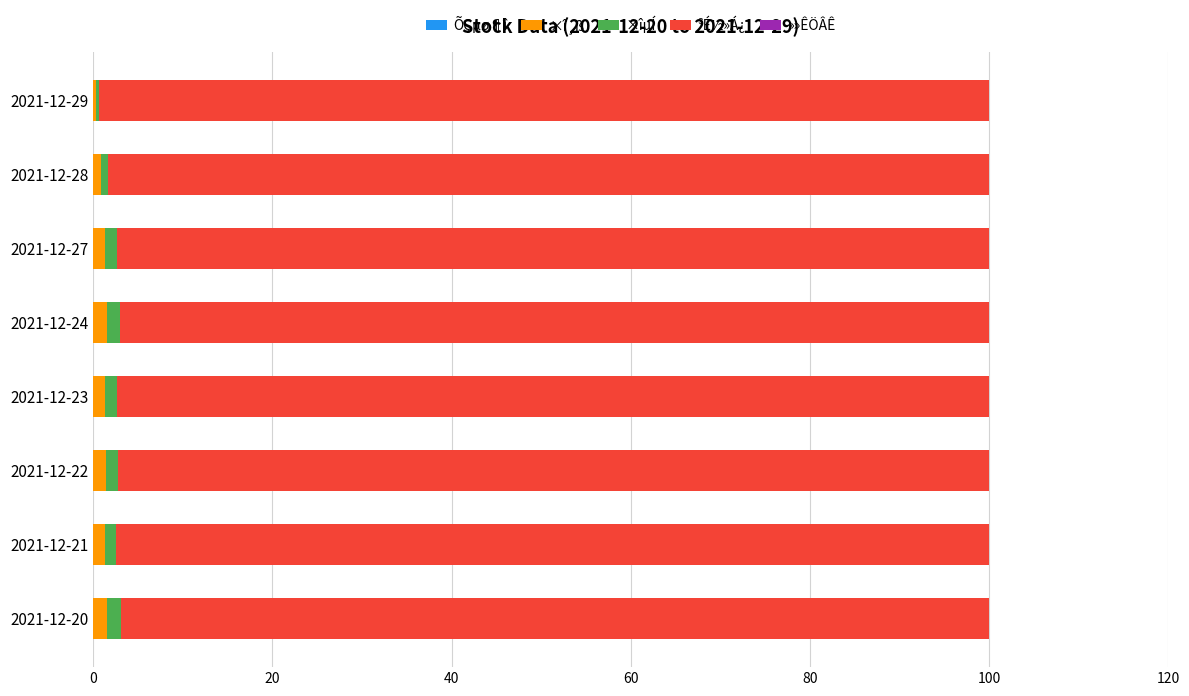

How many categories are shown in the chart?

8